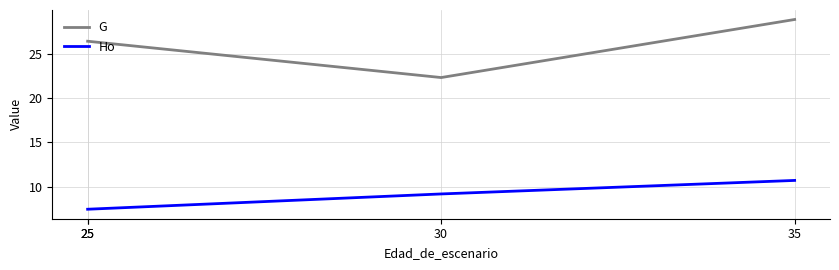

Does the chart display data point markers on the line(s)?

No